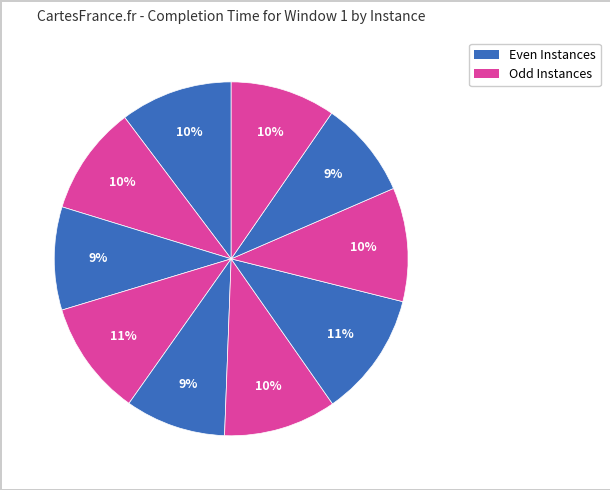

To the nearest percent, what is the average slice percentage?

10%